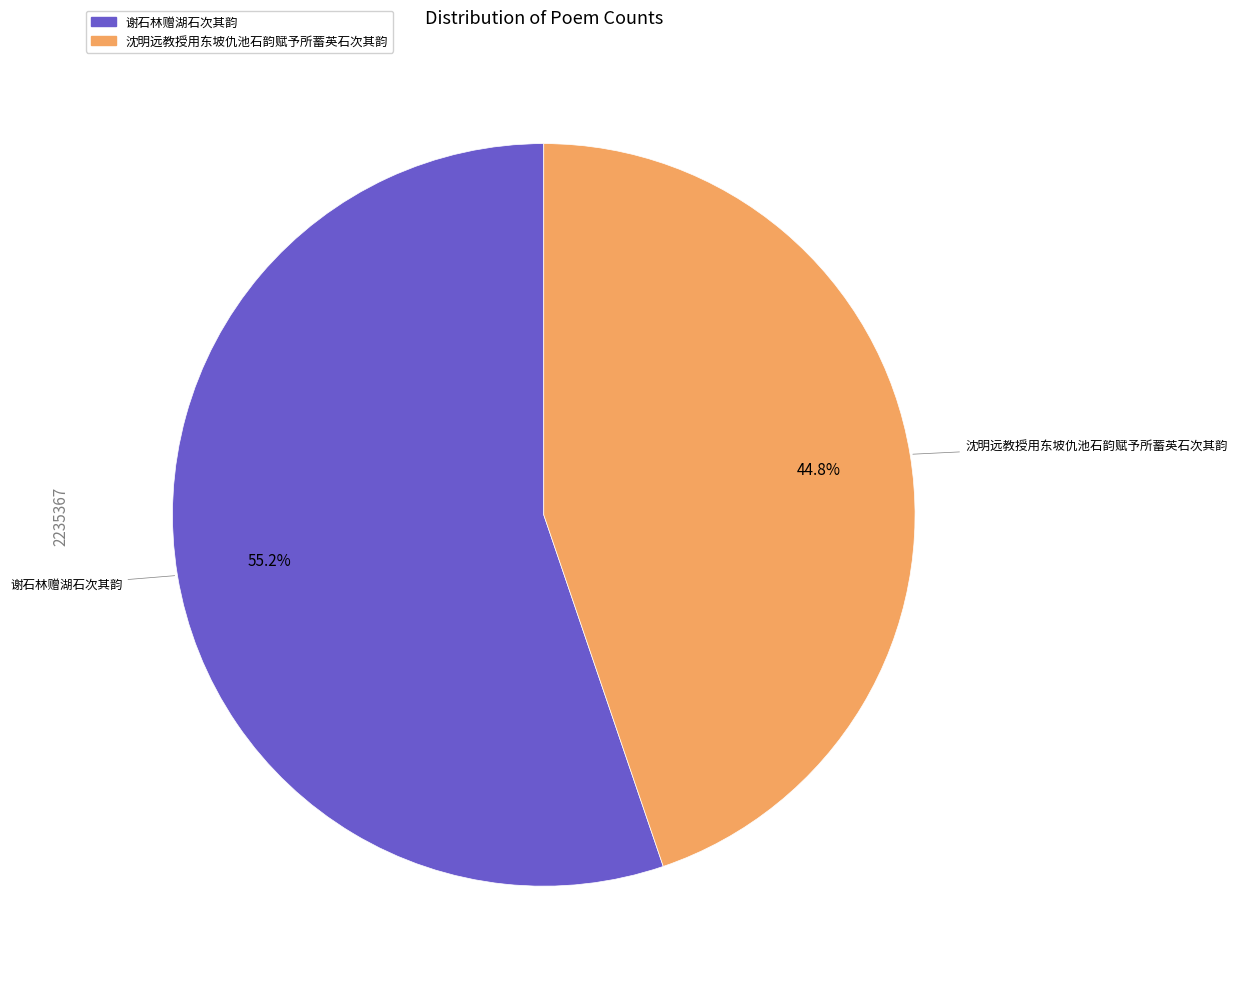

What is the largest slice in the pie chart?

谢石林赠湖石次其韵